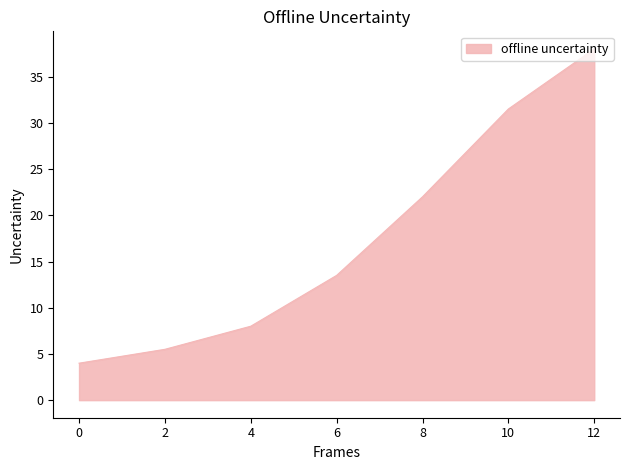

List the labels in order of value, smallest first.

0, 2, 4, 6, 8, 10, 12